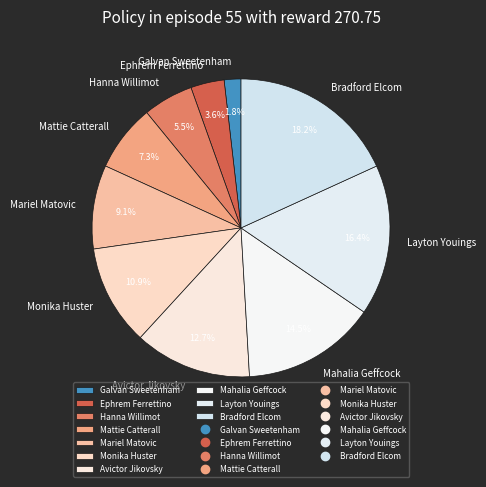

What is the largest slice in the pie chart?

Bradford Elcom